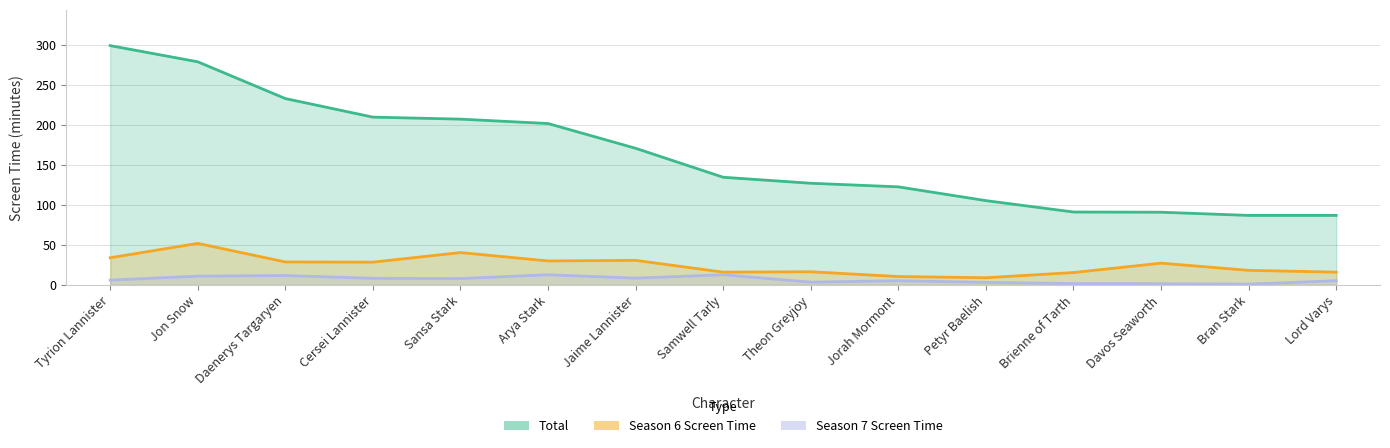

At which label is Season 7 Screen Time closest to 6?

Tyrion Lannister